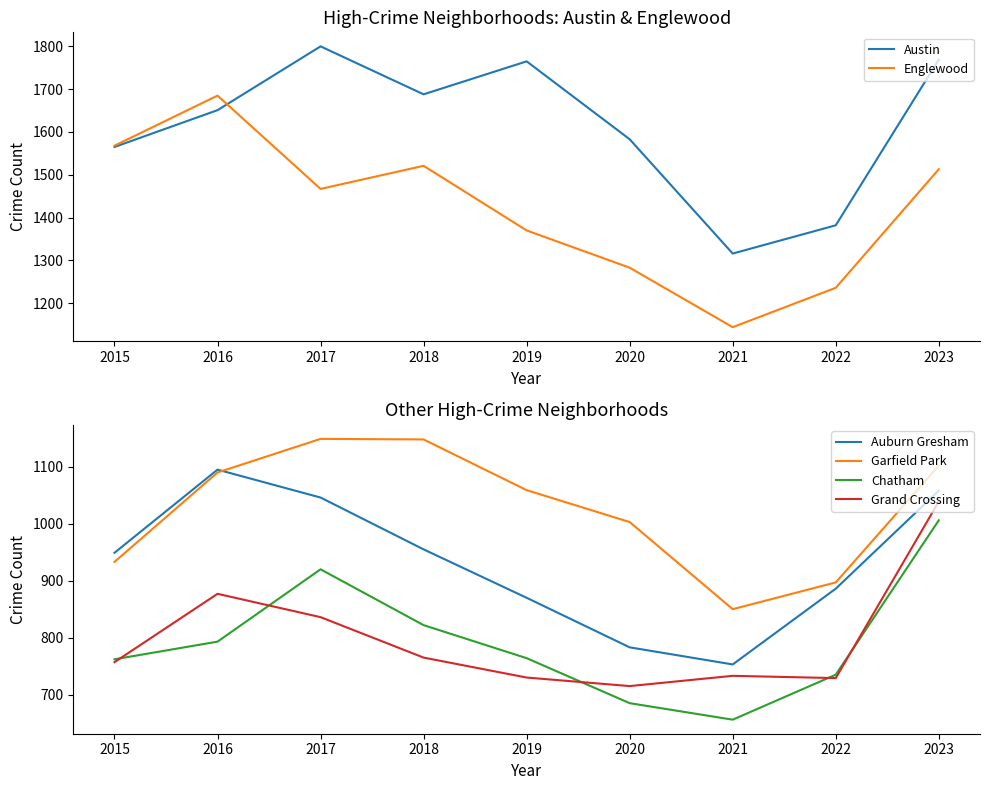

Which category has the lowest value in the Englewood series?

2021